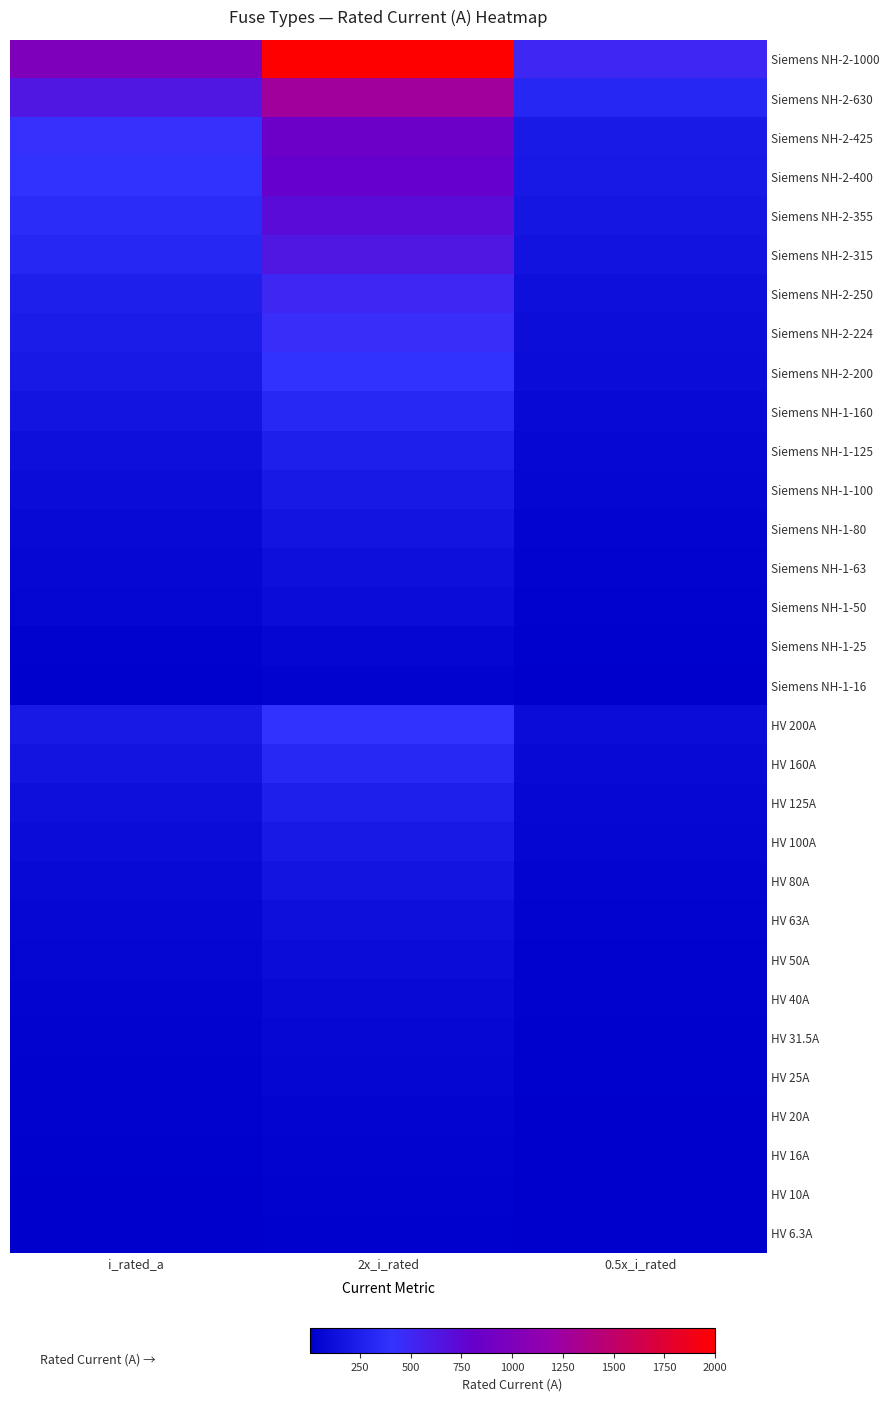

What is the maximum value shown in the chart?

2000.0